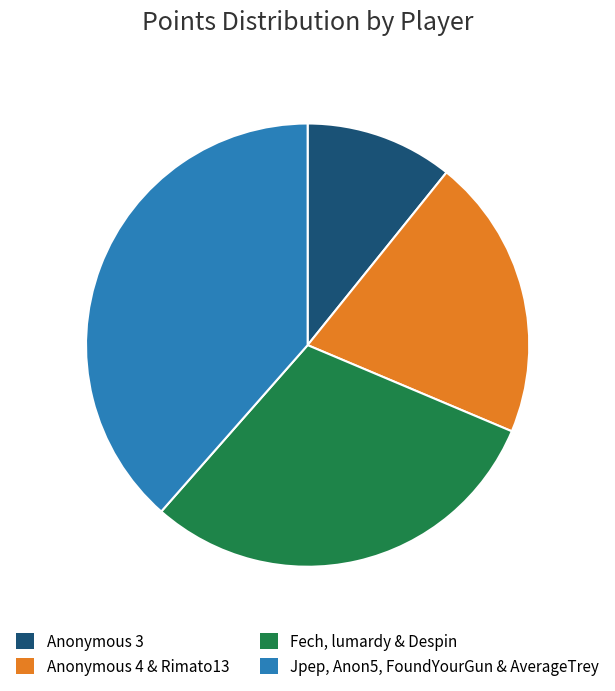

Which category has the biggest portion of the pie?

Jpep, Anon5, FoundYourGun & AverageTrey